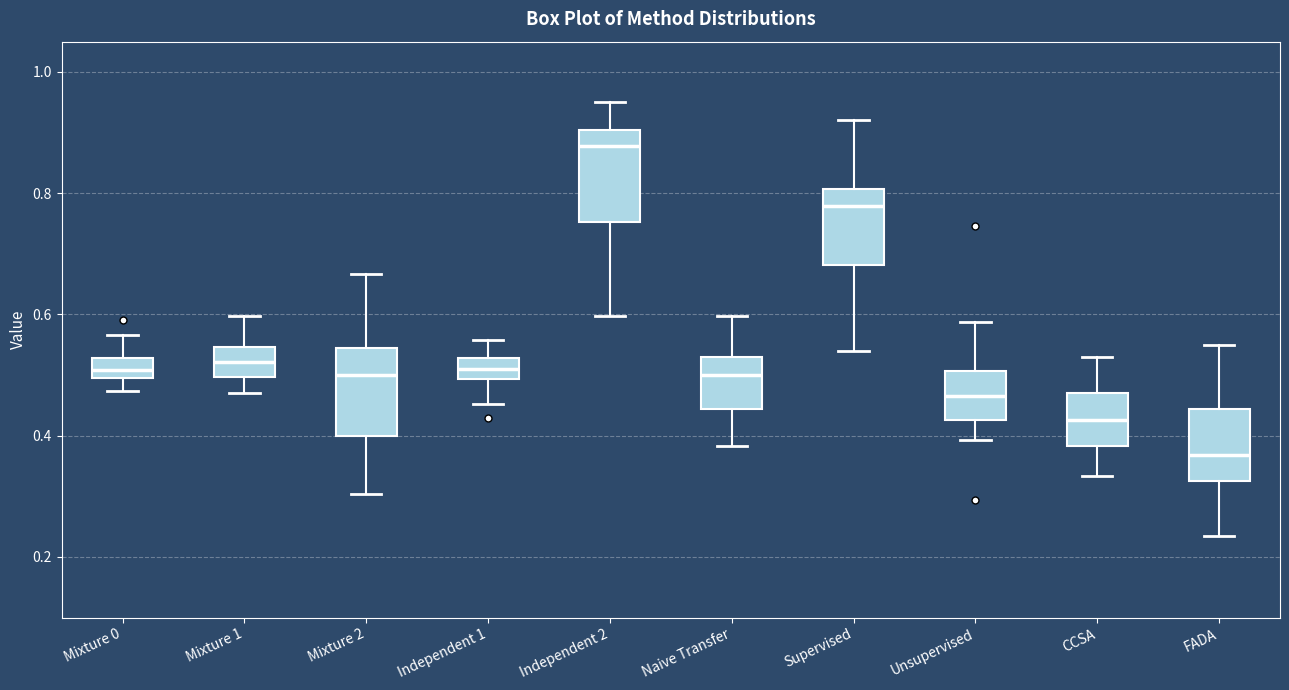

Where does the upper whisker of the box for Independent 2 end on the y-axis? The values are not printed on the chart, so give them approximately, as read against the axis.

0.96